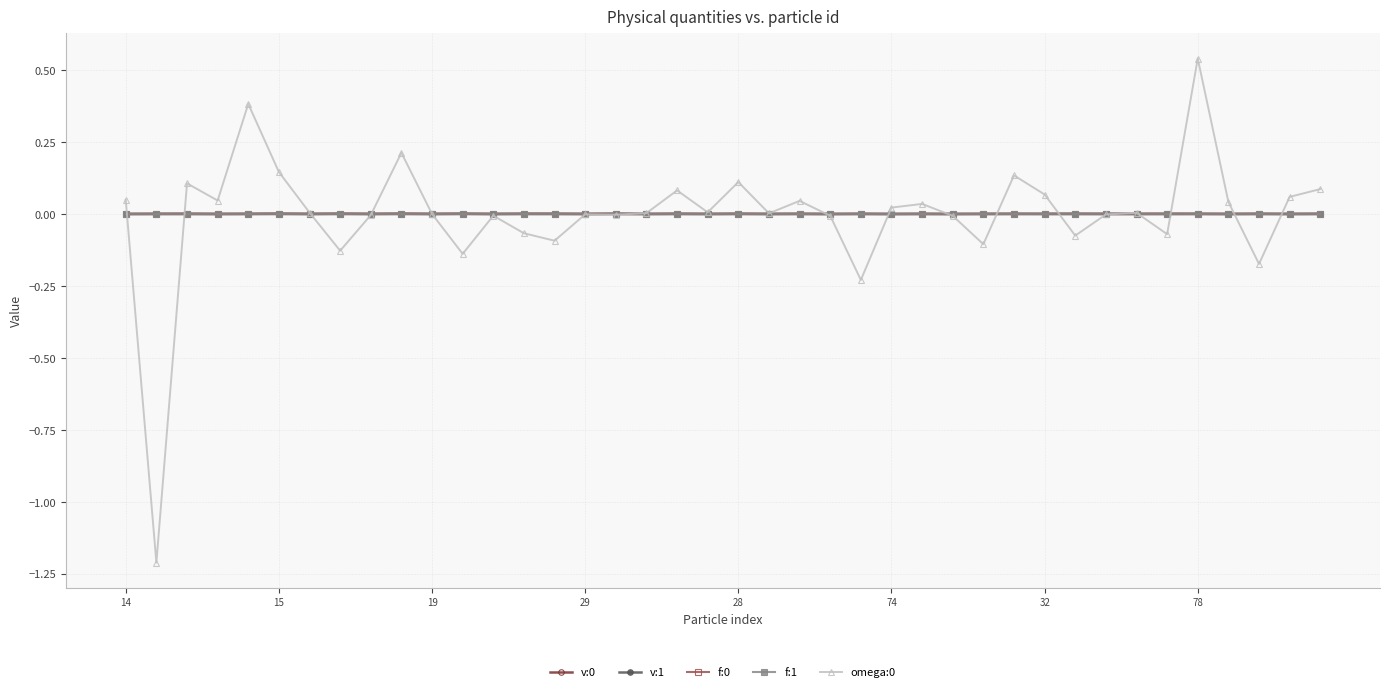

What is the smallest value displayed?

-1.2